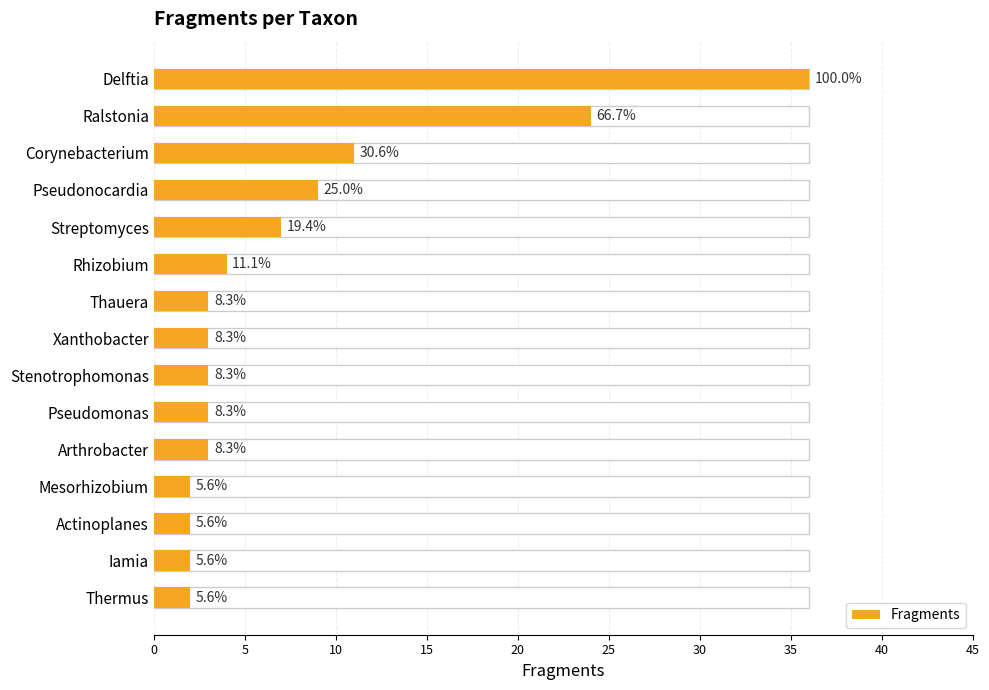

What is the average value?

8